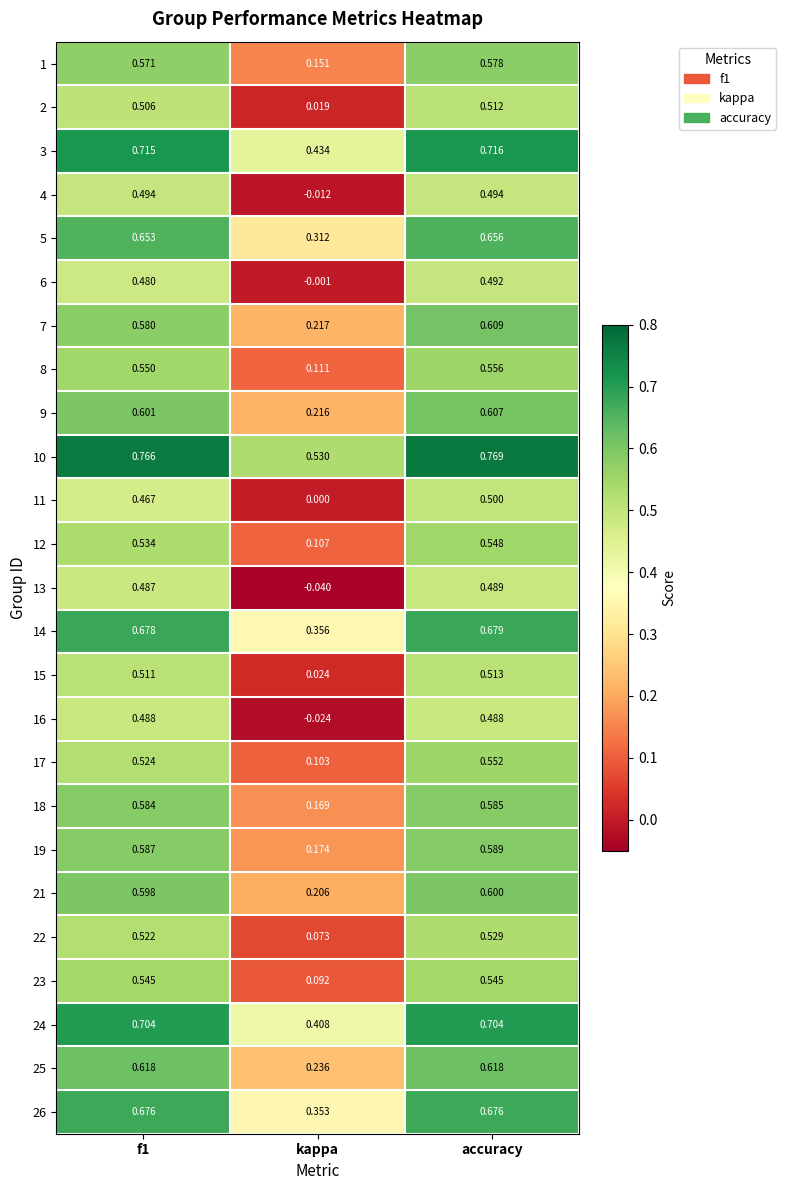

At which label is 1 closest to 0?

kappa